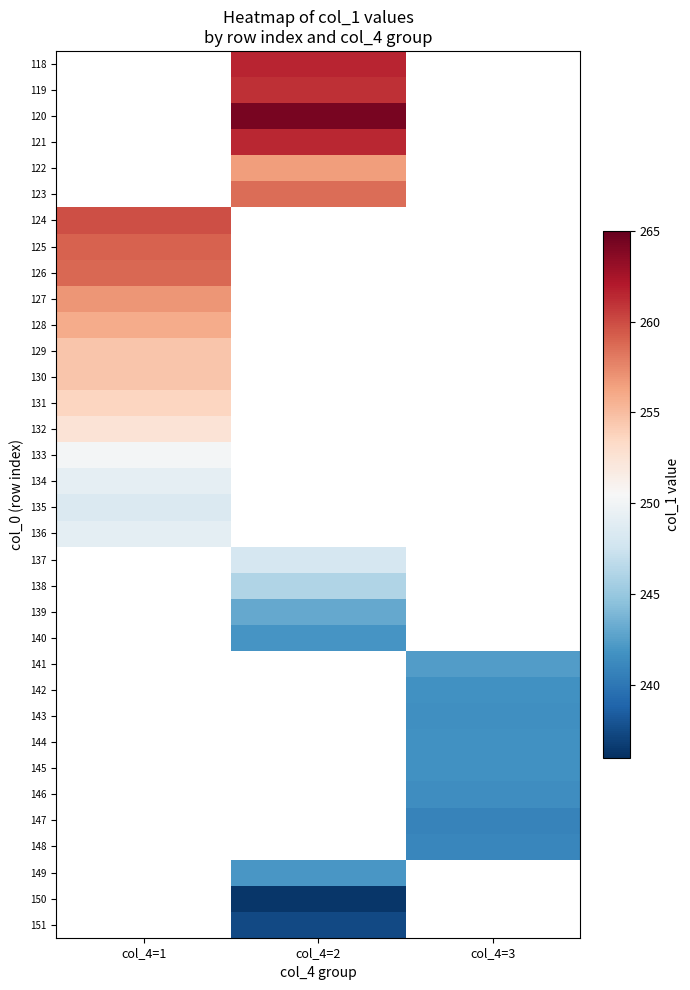

What is the spread (max minus min) of values at col_4=2?

27.9